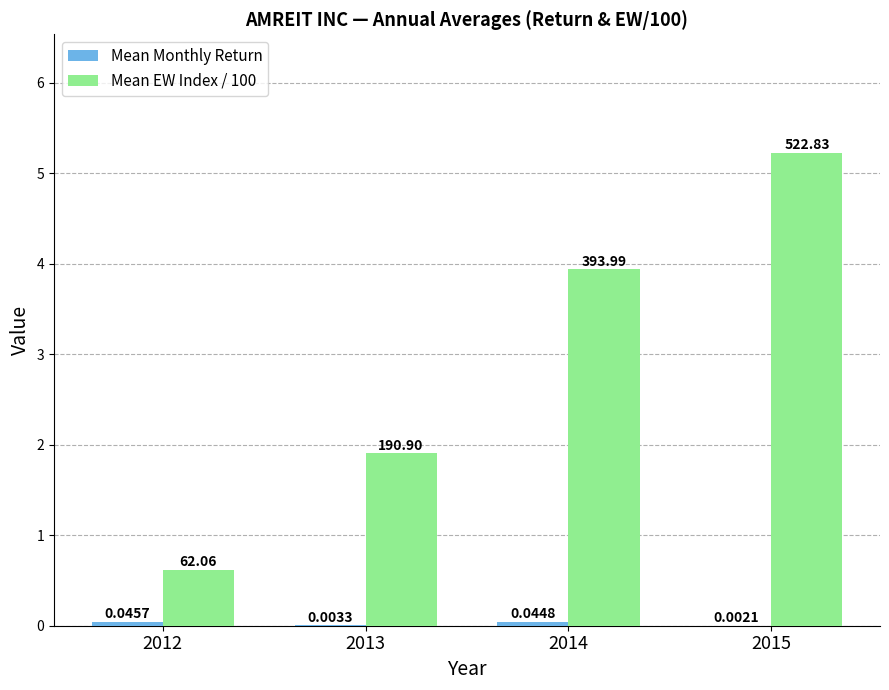

The Mean EW Index / 100 series shows 1.1 at 2015. True or false?

False